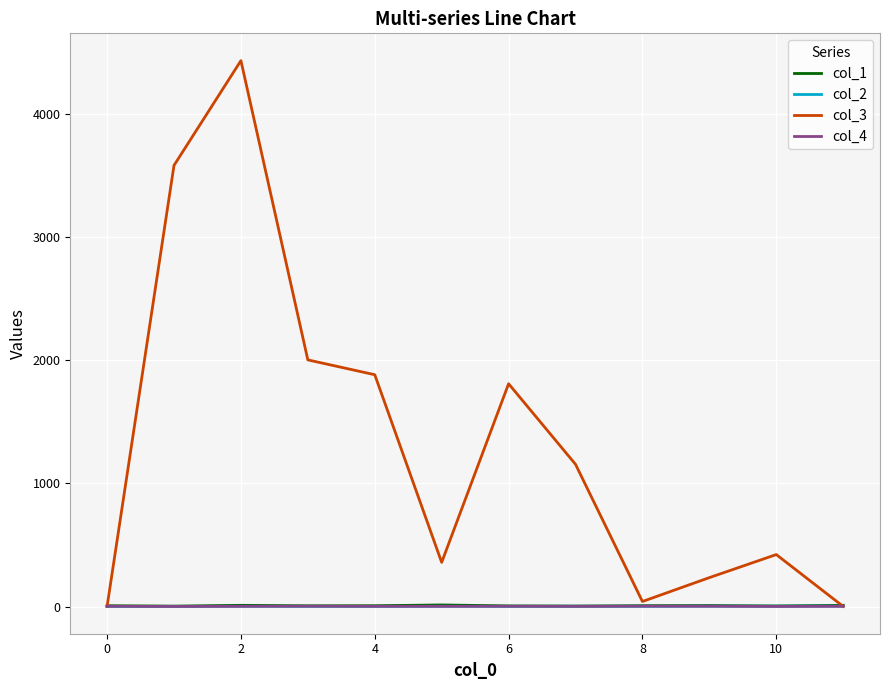

Which series has the largest range (max minus min)?

col_3